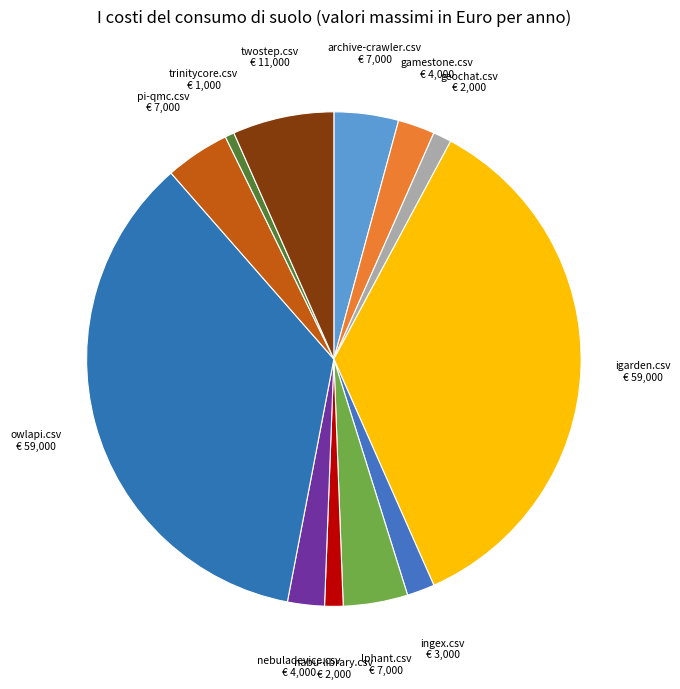

How many slices are in this pie chart?

12